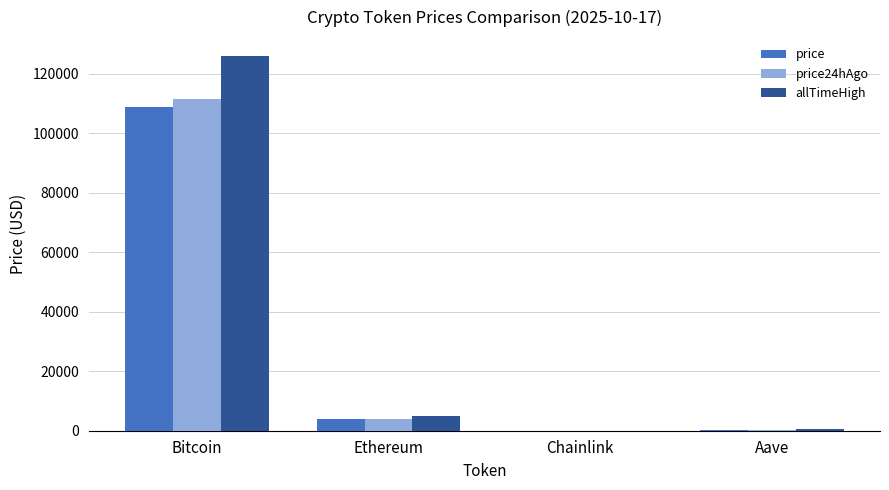

True or false: allTimeHigh has a value of 38522.4 at Bitcoin.

False